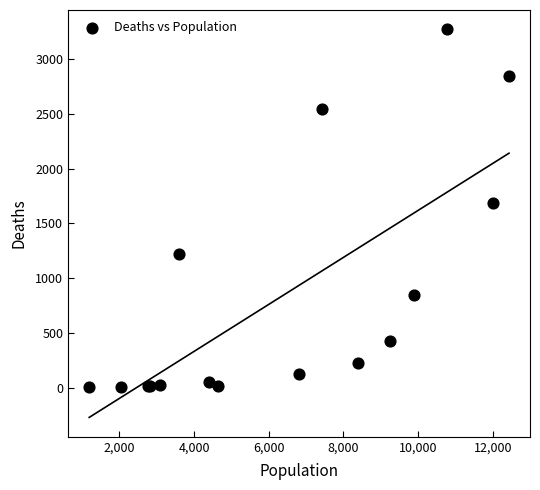

What Y value in the scatter plot is closest to 1638?

1690